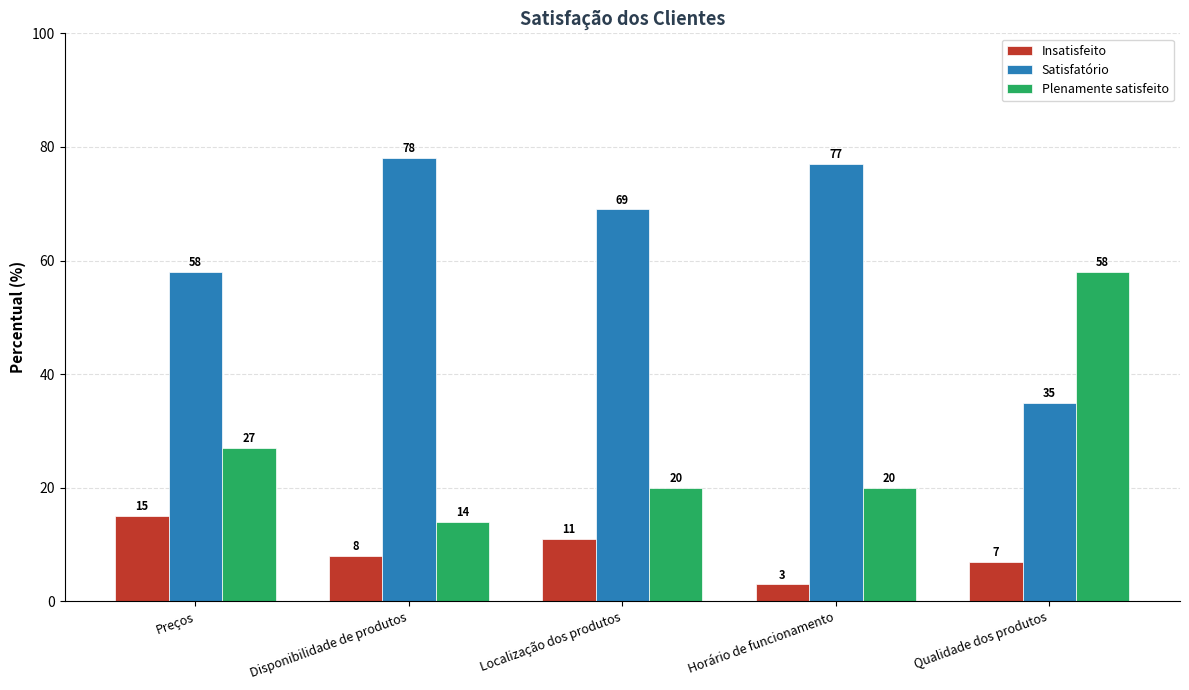

Is the value of Insatisfeito at Disponibilidade de produtos greater than the value of Plenamente satisfeito at Localização dos produtos?

No